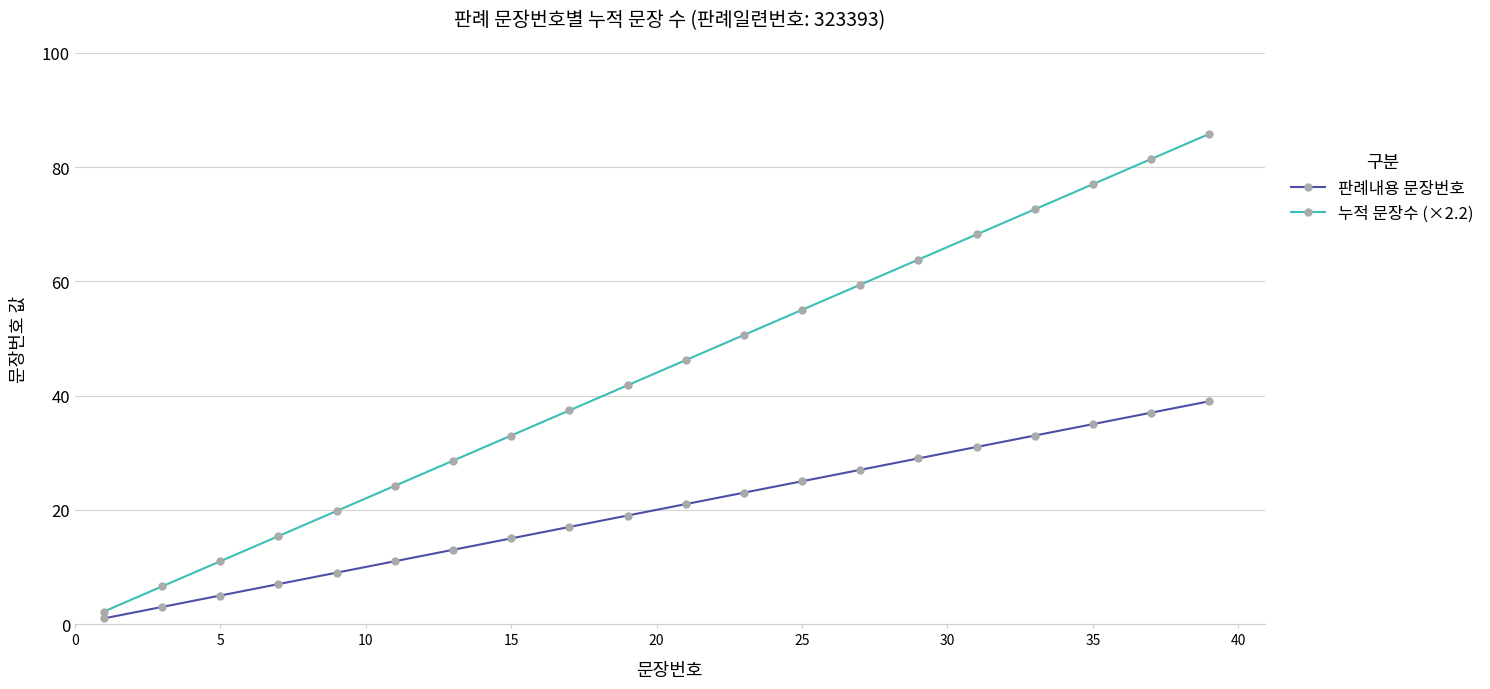

Rank the series by their maximum value, from lowest to highest.

판례내용 문장번호, 누적 문장수 (×2.2)